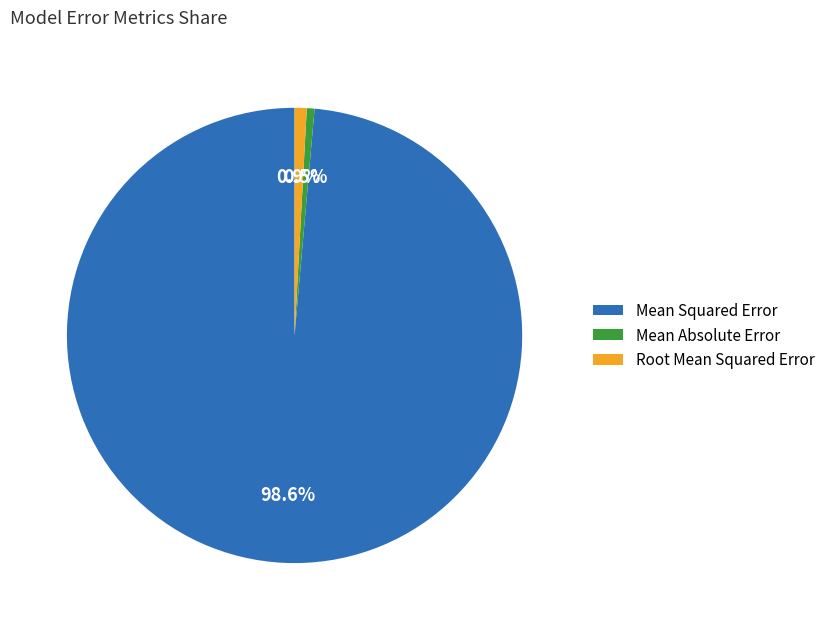

What is the ratio of the value at Root Mean Squared Error to the value at Mean Absolute Error?

1.6